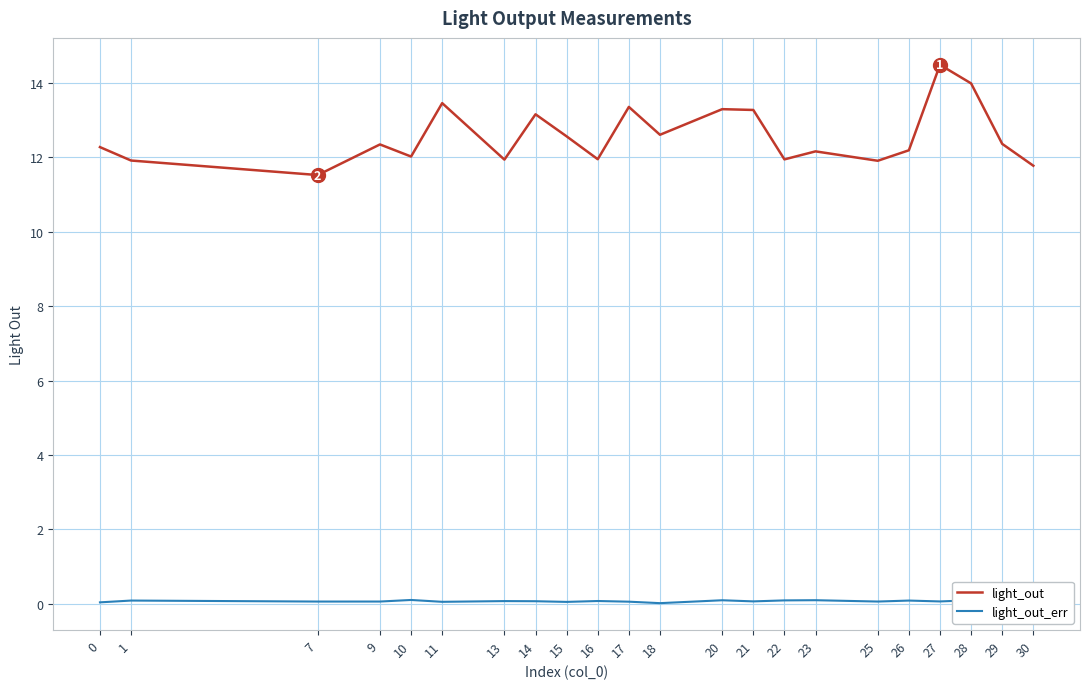

True or false: light_out and light_out_err intersect in this chart.

False